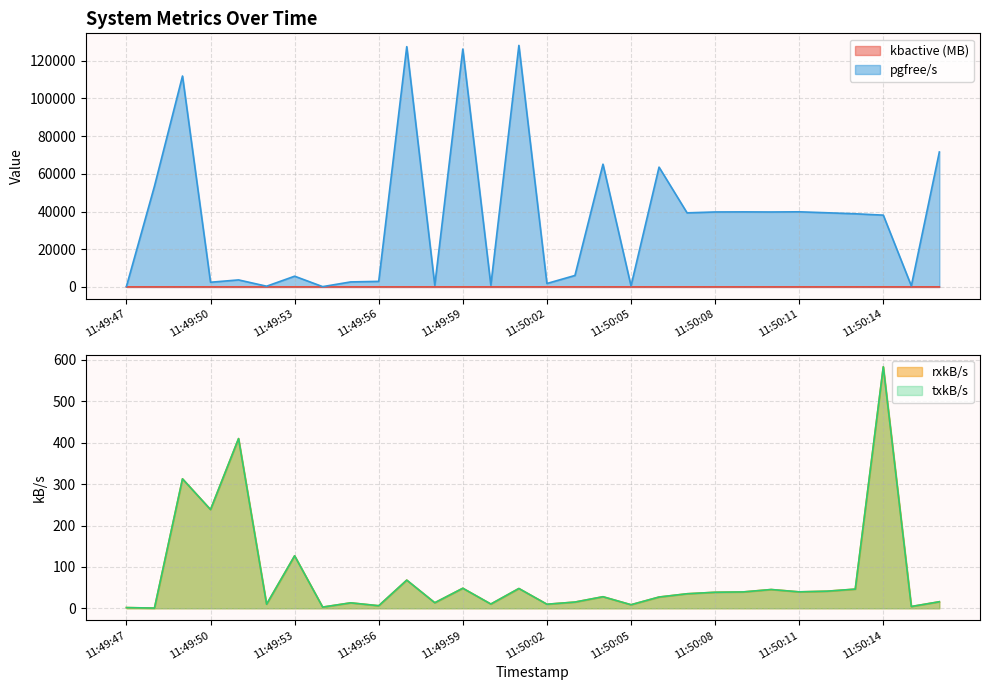

Where is pgfree/s nearest to the value 64153?

11:50:06